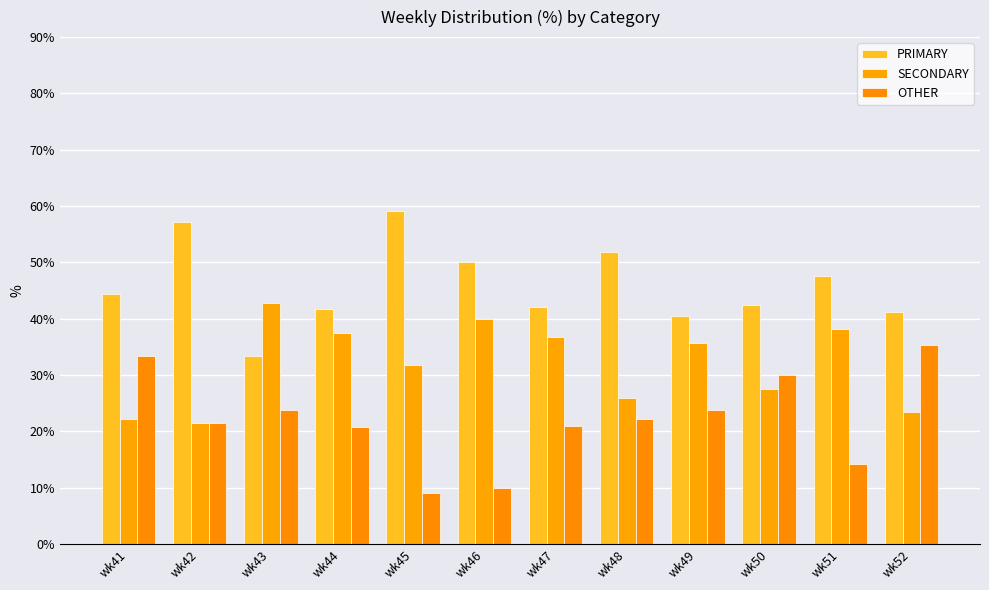

Where is PRIMARY nearest to the value 46?

wk41